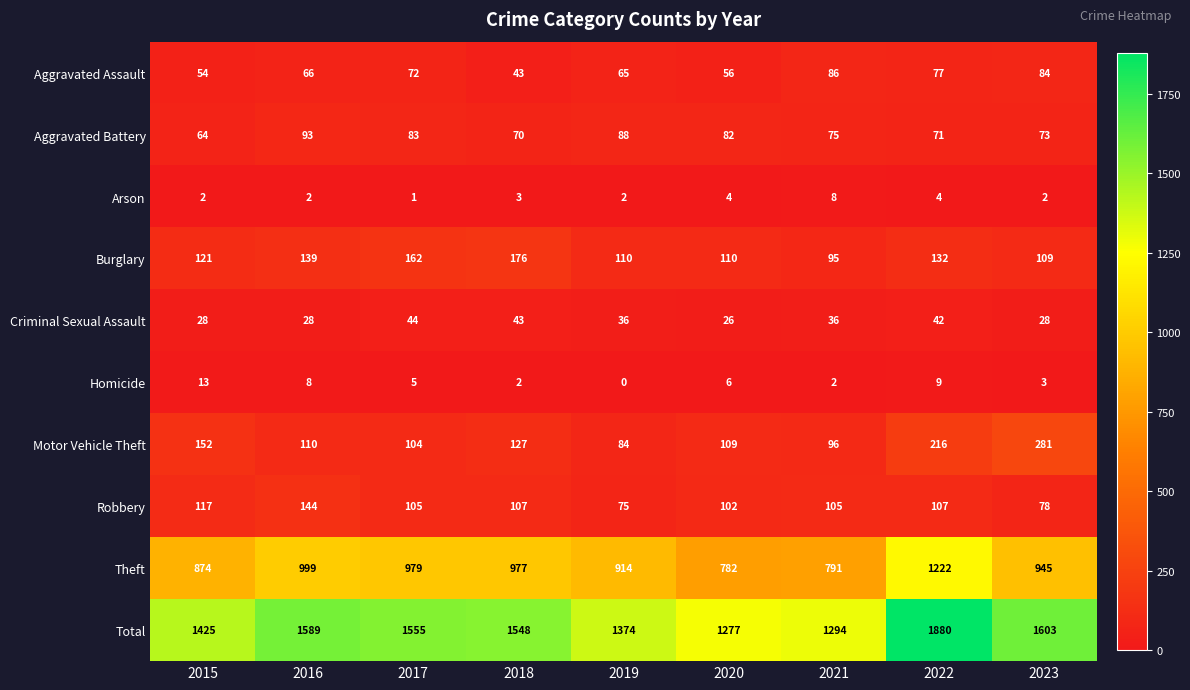

Is the value of Motor Vehicle Theft at 2016 greater than the value of Total at 2015?

No